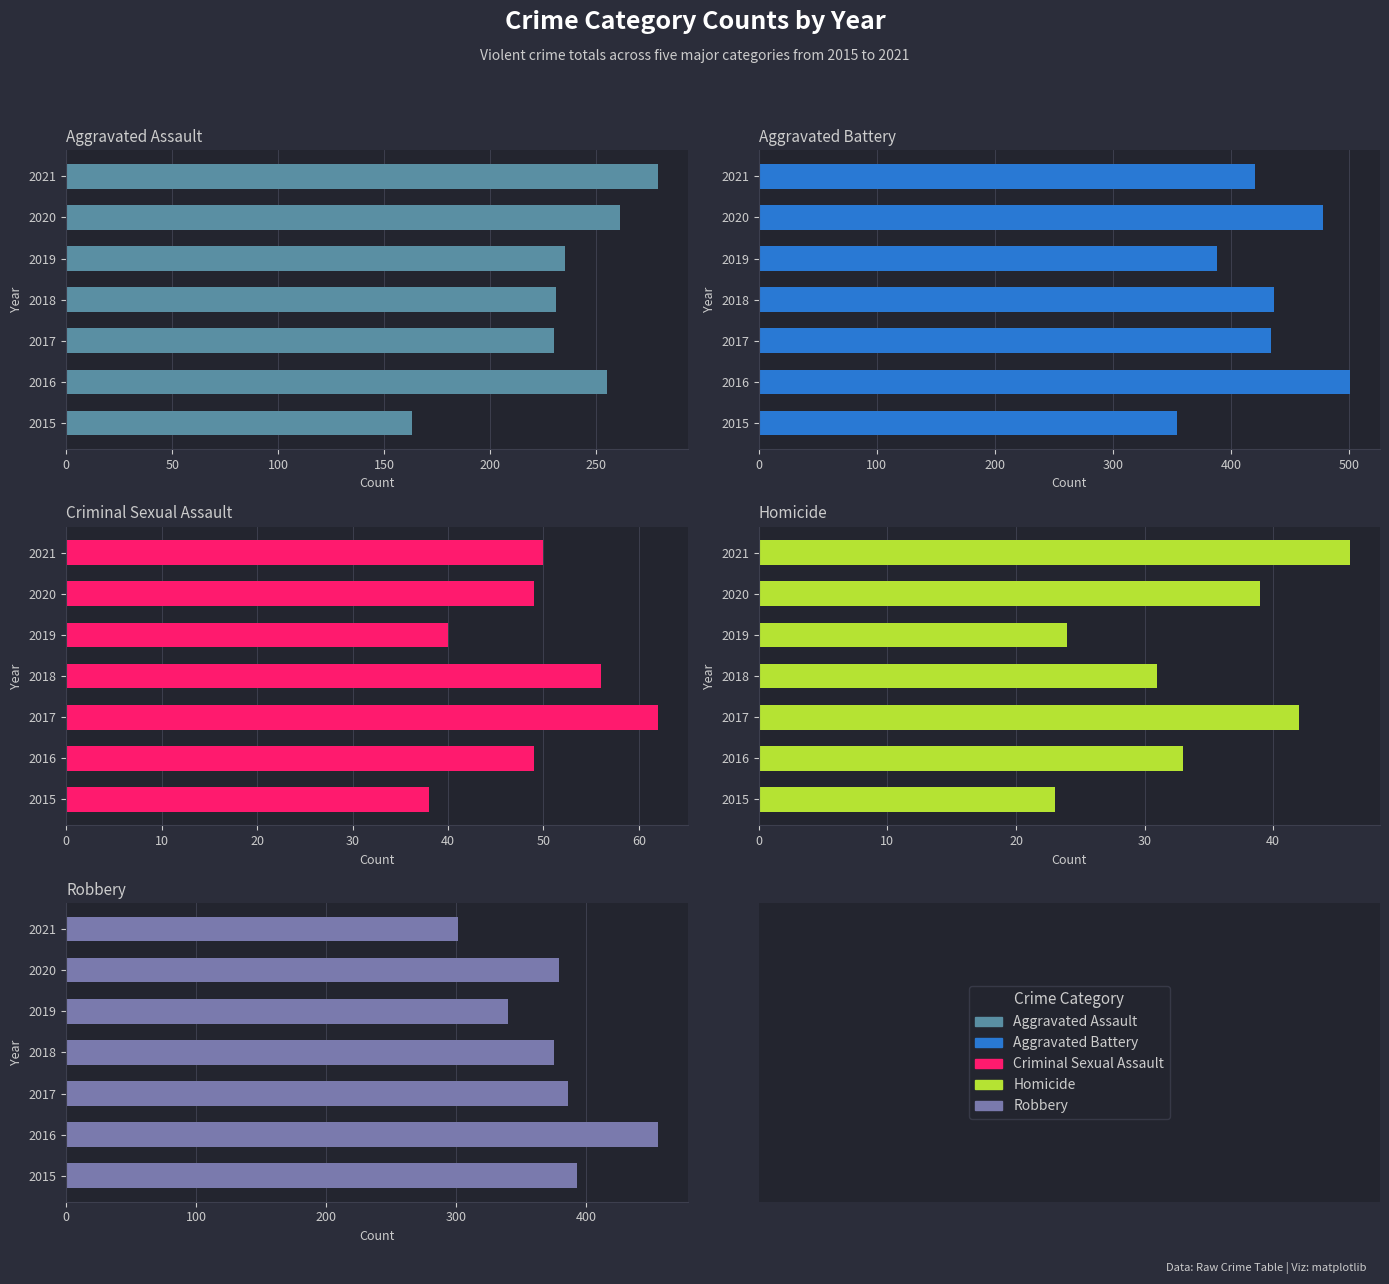

At how many categories does at least one series exceed 417?

5